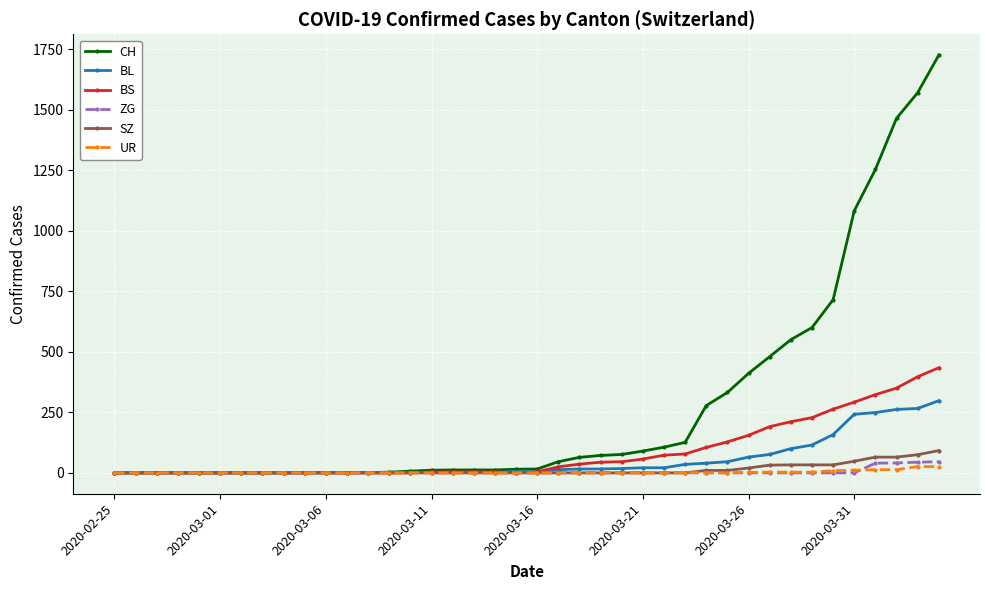

Which series has the largest total across all categories?

CH